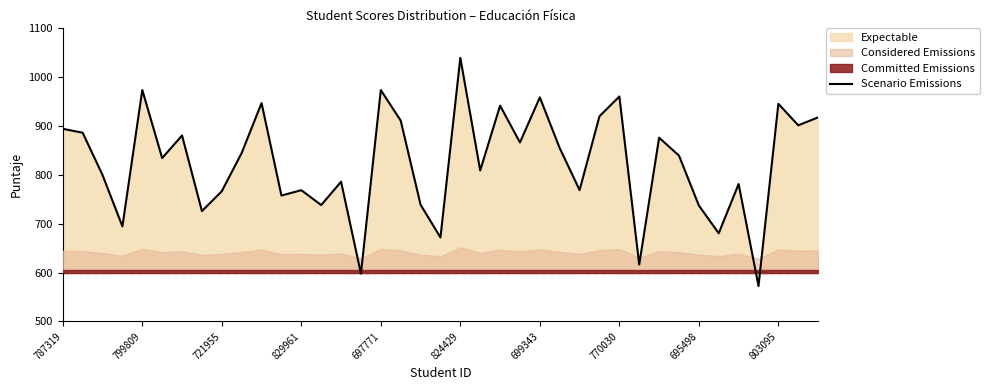

What is the difference between the second highest and minimum values?

401.1